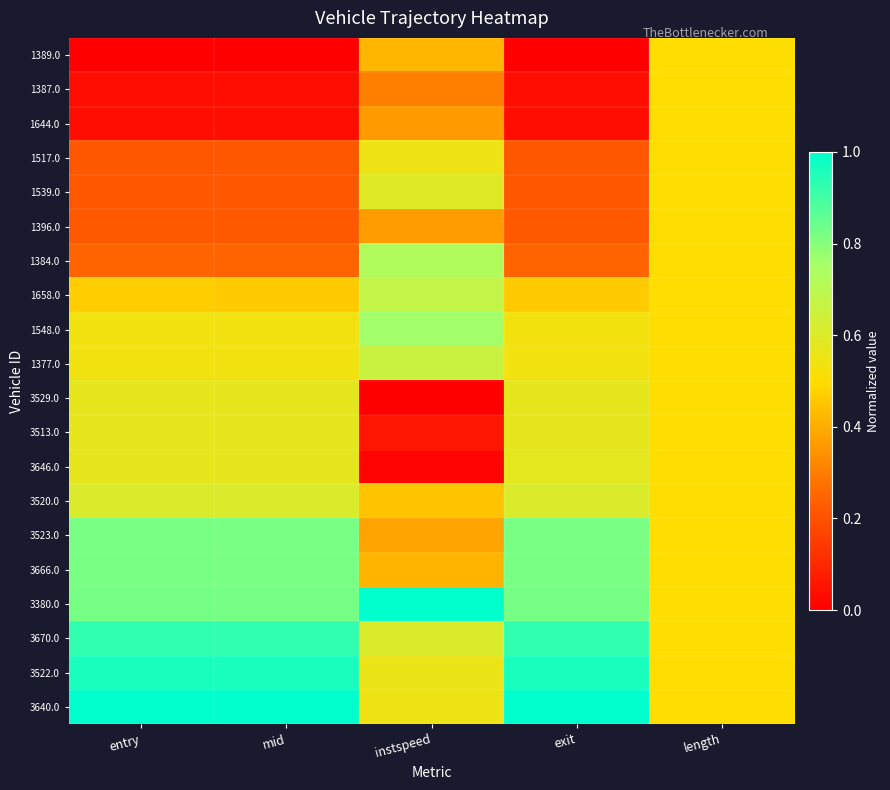

What is the maximum value shown in the chart?

1.0